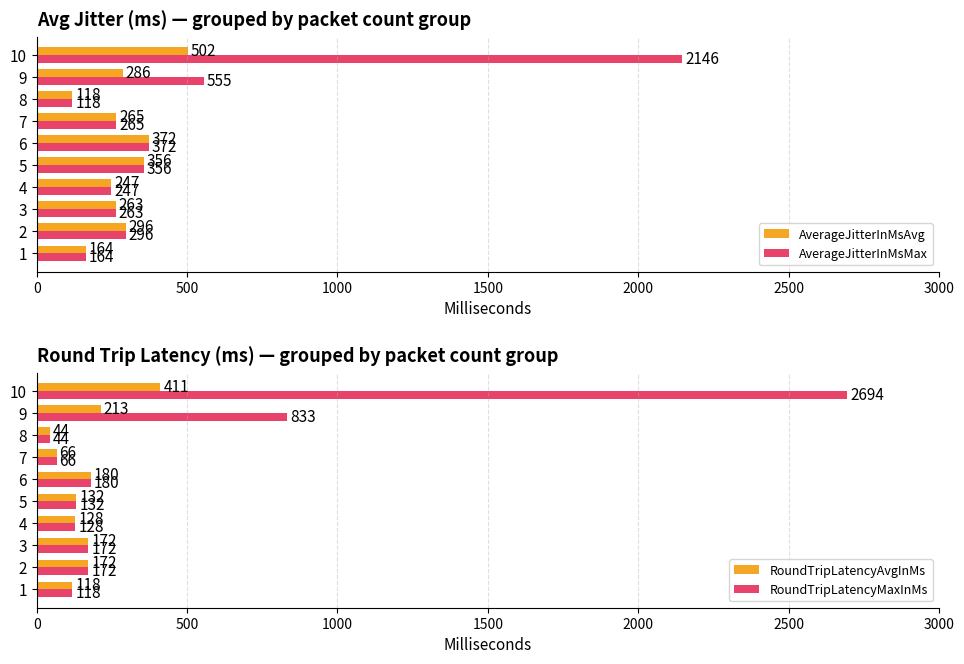

What is the minimum value for AverageJitterInMsMax?

118